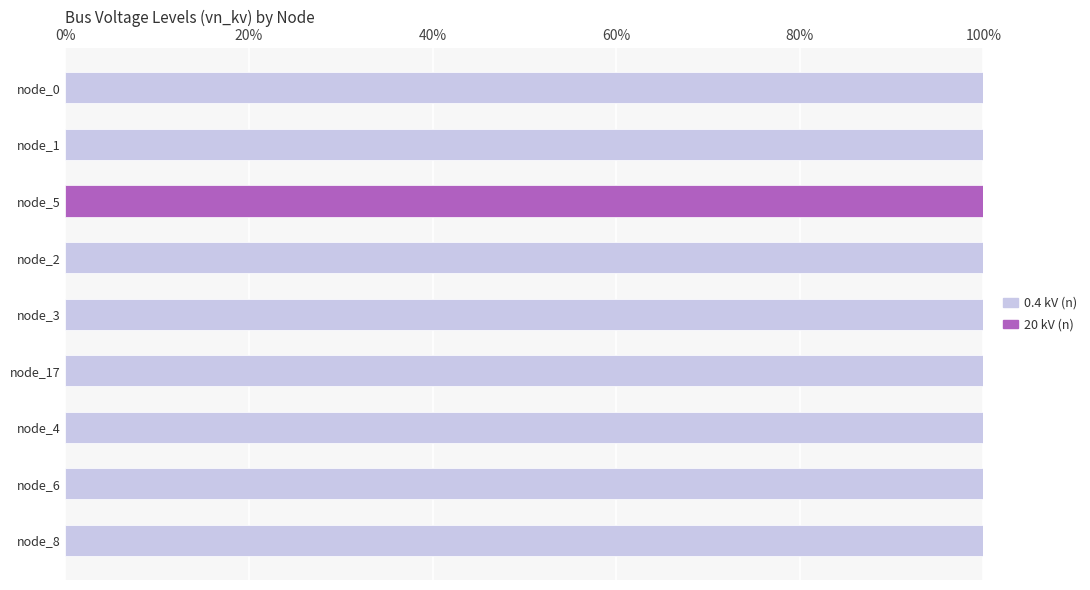

Which series has the largest total across all categories?

0.4 kV (n)